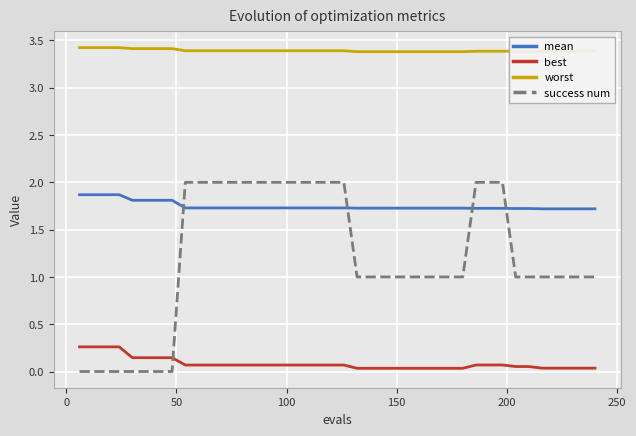

What is the minimum value for mean?

1.7